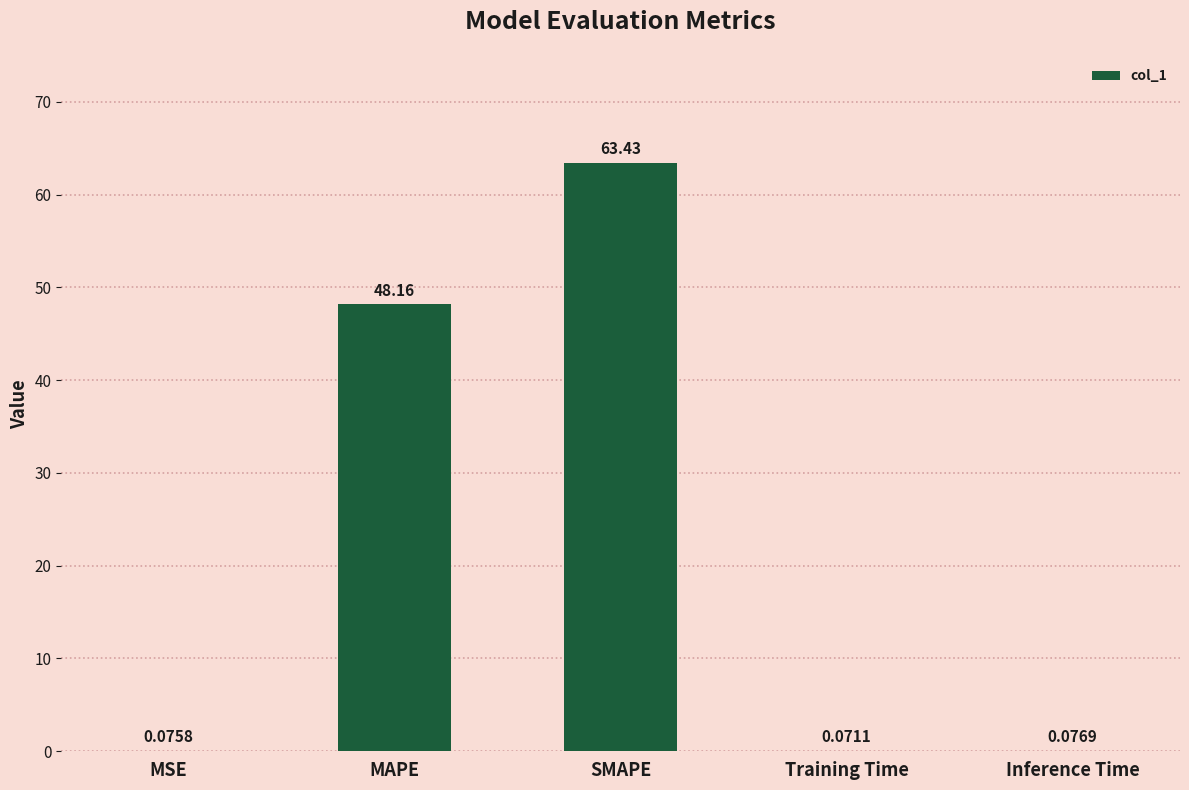

Which category has the highest value across all series?

SMAPE